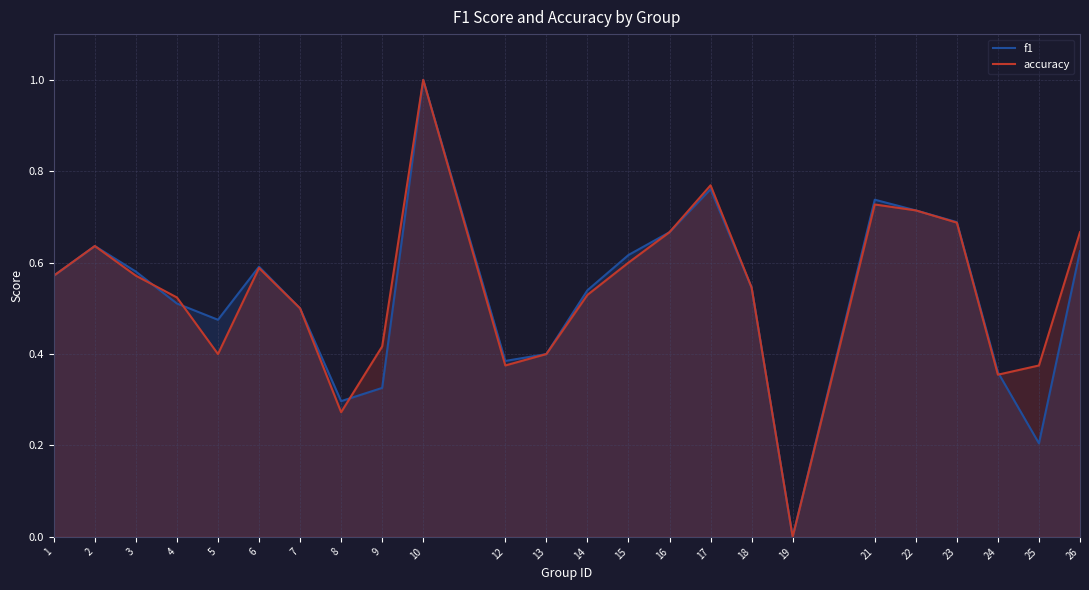

What is the sum of all f1 values?

12.7